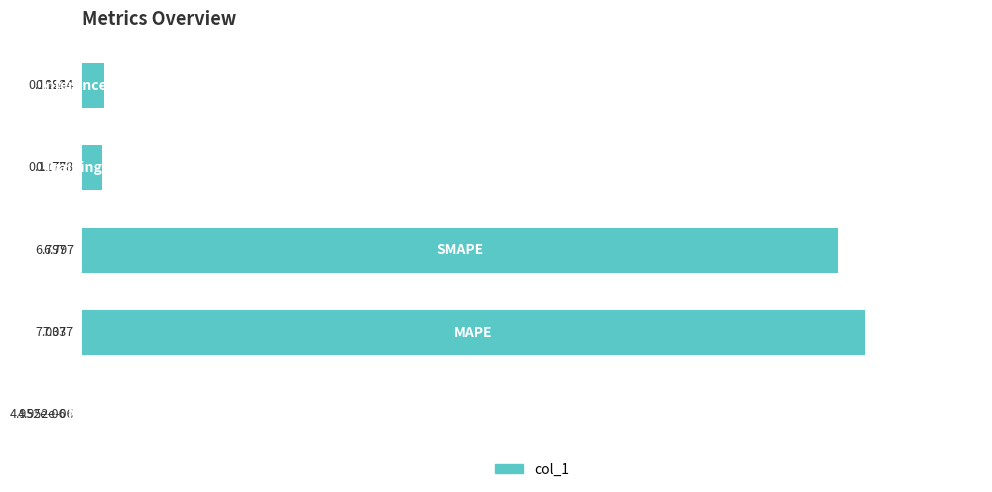

How many series are shown in this chart?

1